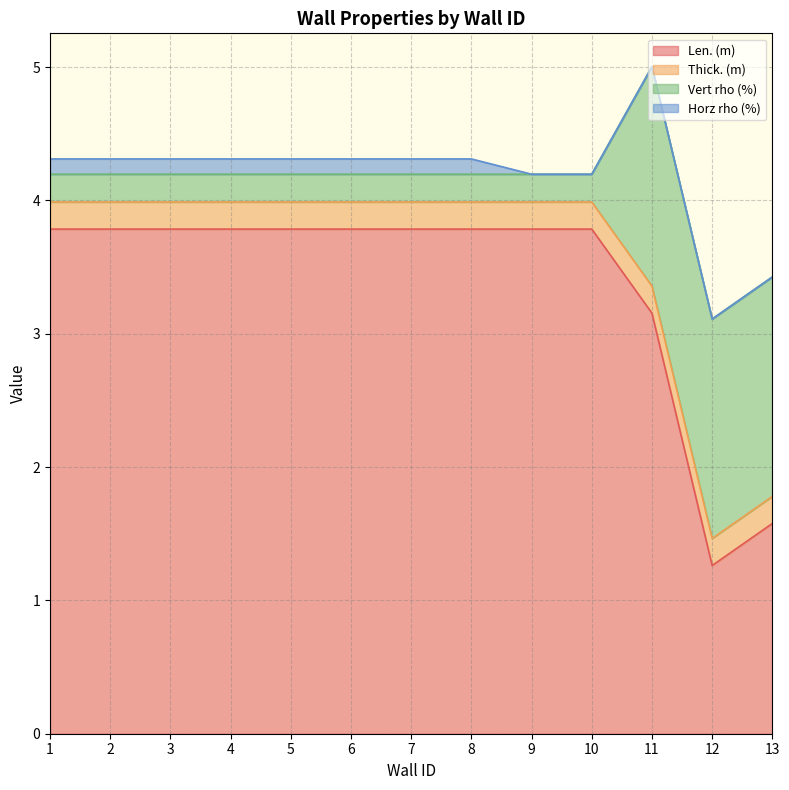

True or false: Len. (m) and Horz rho (%) intersect in this chart.

False